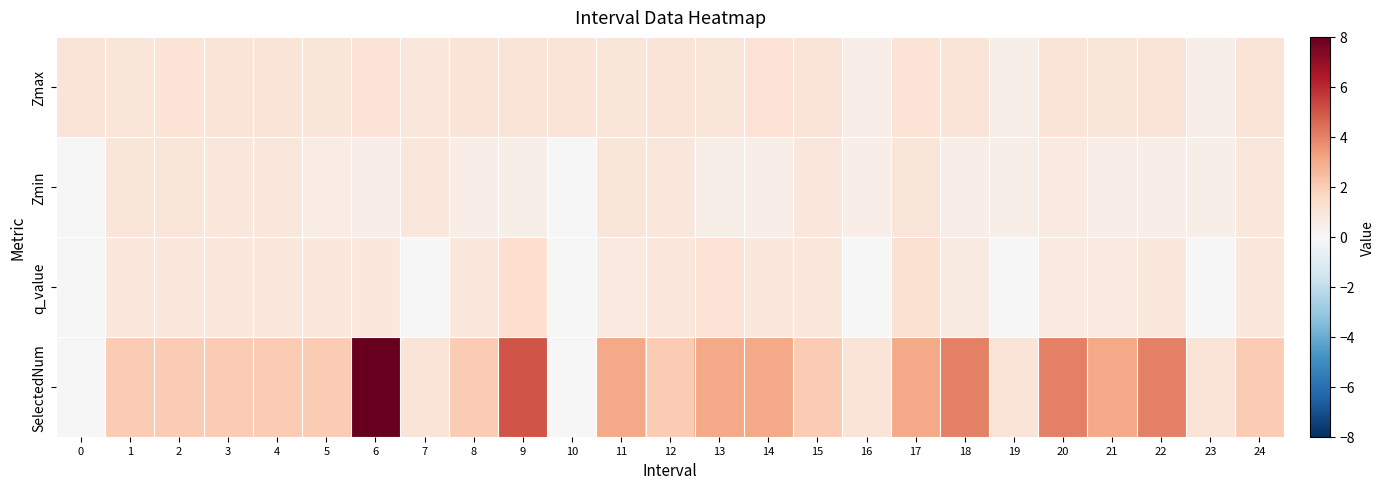

What is the difference between the highest and lowest values at 14?

2.5